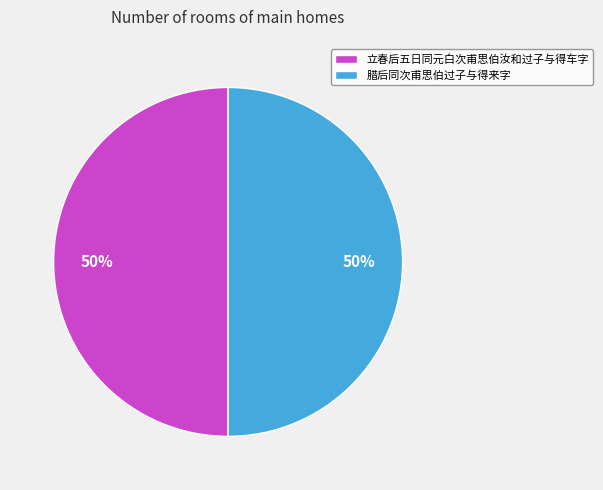

Is the sum of 腊后同次甫思伯过子与得来字 and 立春后五日同元白次甫思伯汝和过子与得车字 greater than half?

Yes